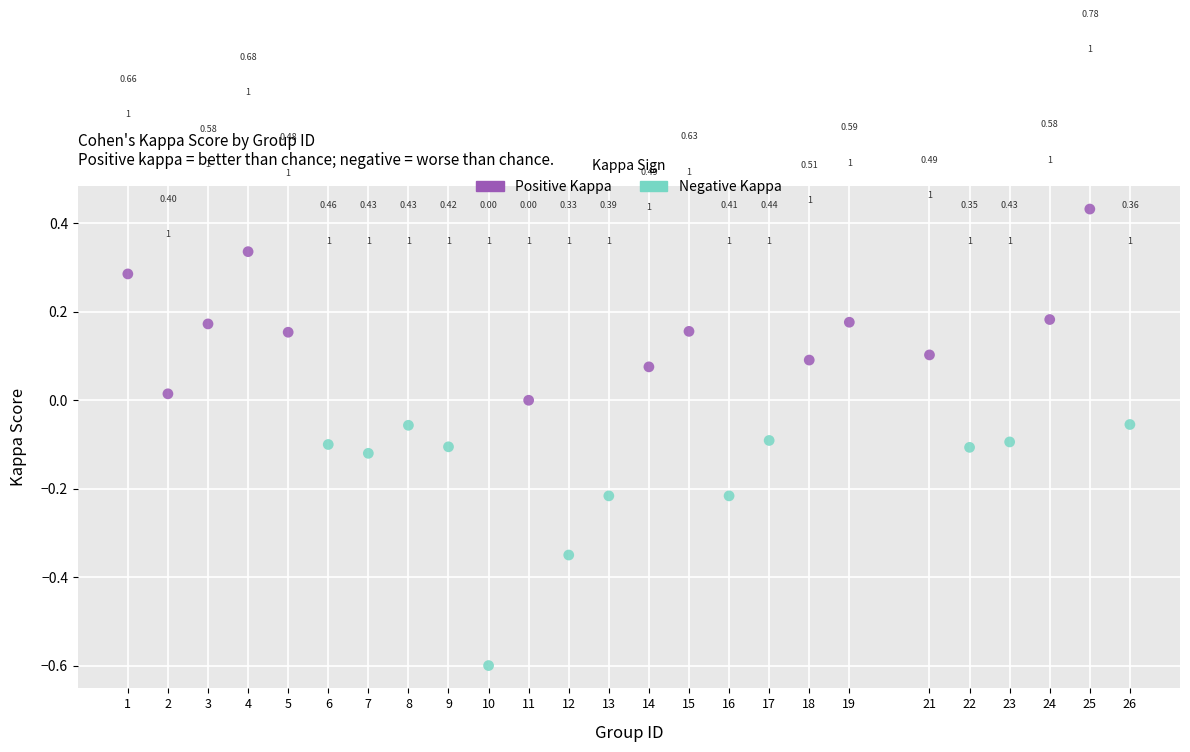

Which series reaches the minimum Y coordinate?

Negative Kappa